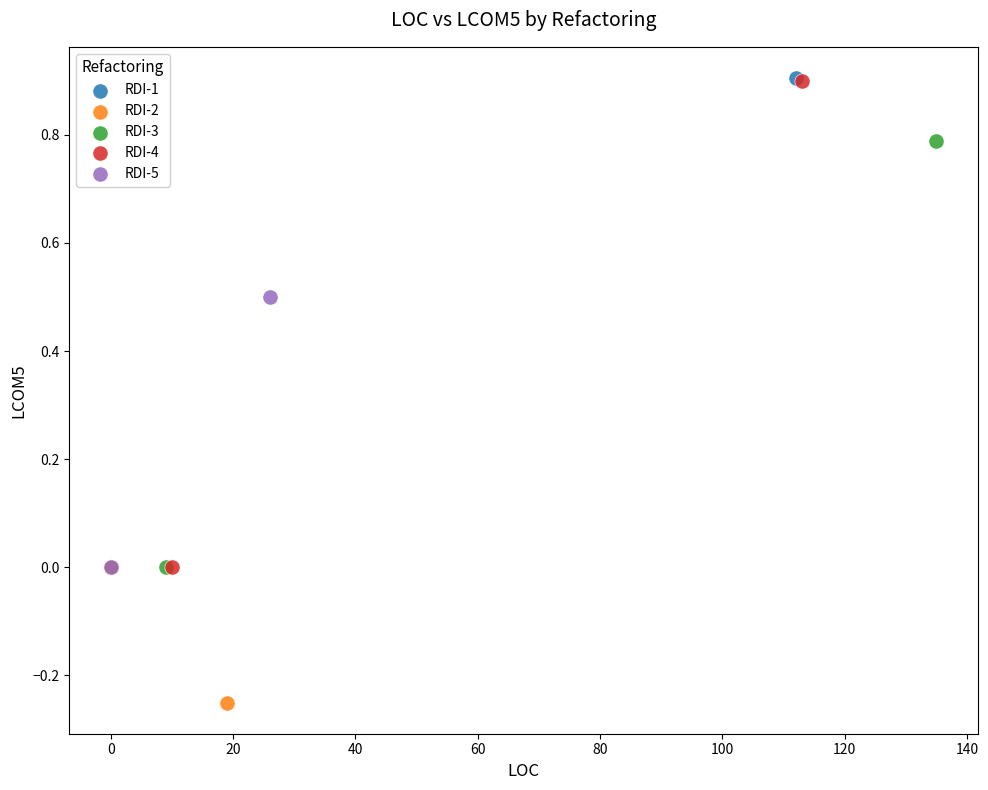

What are all the series names shown in the legend?

RDI-1, RDI-2, RDI-3, RDI-4, RDI-5